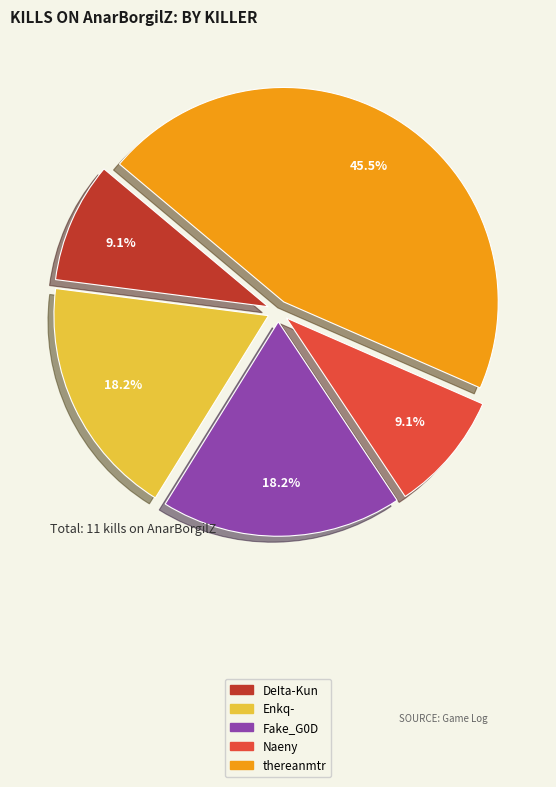

Is there a majority slice in this chart?

No